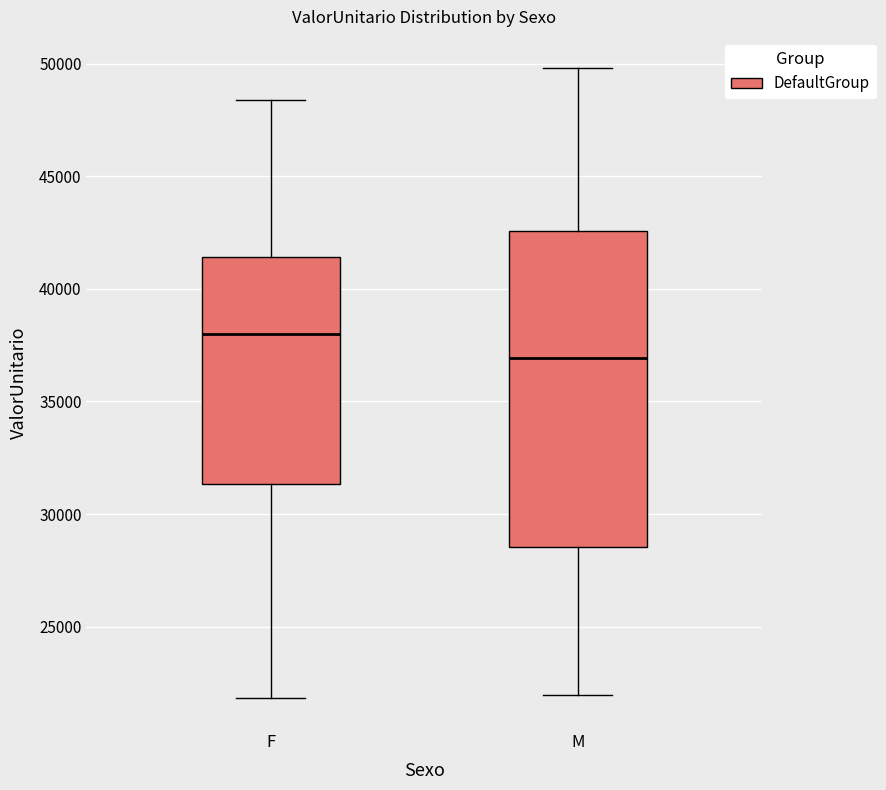

Where is the upper edge of the box for F on the y-axis? The values are not printed on the chart, so give them approximately, as read against the axis.

41500